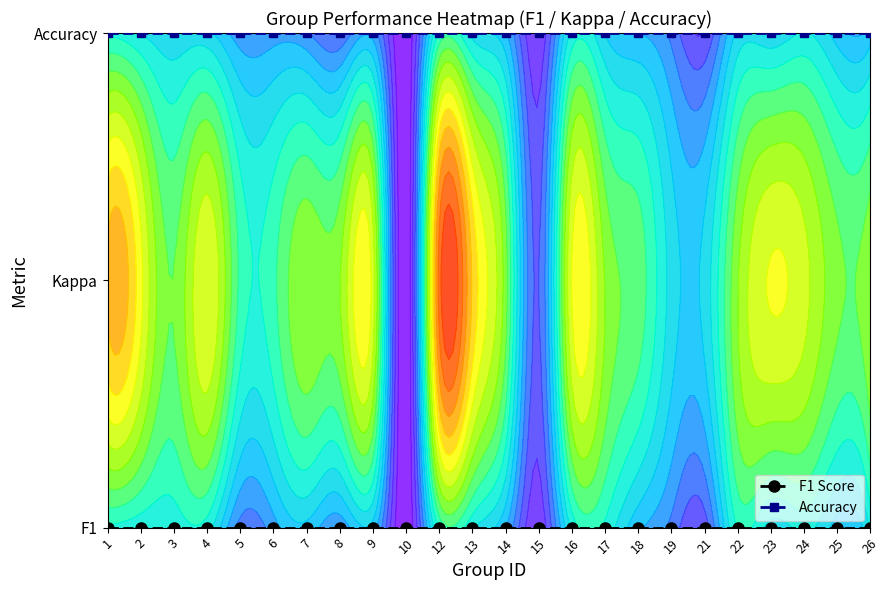

Reading left to right, list all the values displayed in this chart.

F1 Score: 0	0	0	0	0	0	0	0	0	0	0	0	0	0	0	0	0	0	0	0	0	0	0	0
Accuracy: 2	2	2	2	2	2	2	2	2	2	2	2	2	2	2	2	2	2	2	2	2	2	2	2